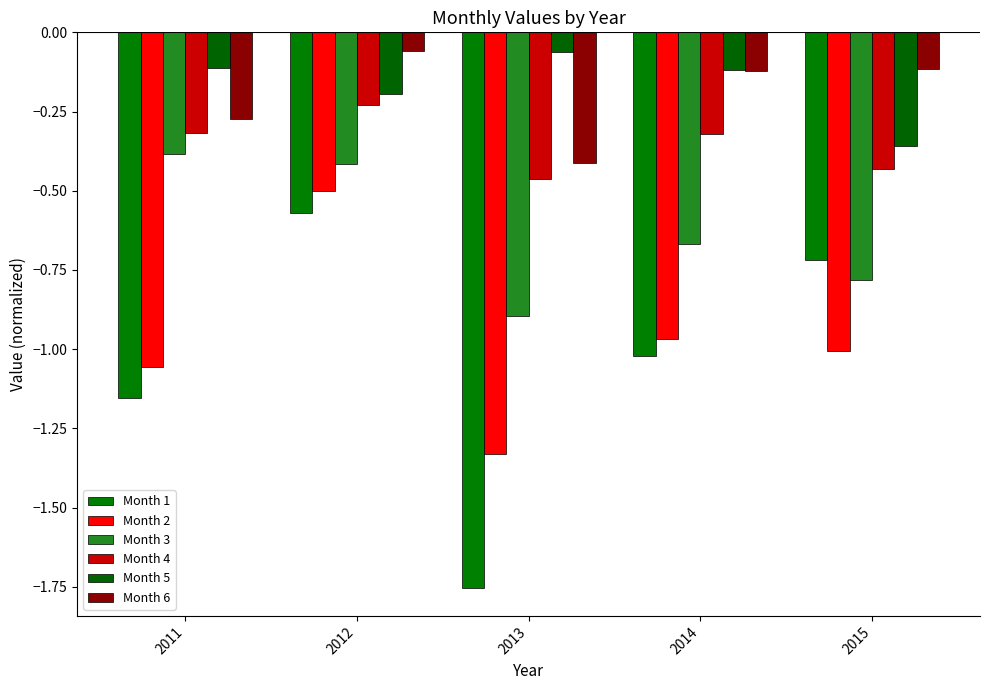

Reading right to left, extract all data points from this chart.

Month 1: -0.7	-1.0	-1.8	-0.6	-1.2
Month 2: -1.0	-1.0	-1.3	-0.5	-1.1
Month 3: -0.8	-0.7	-0.9	-0.4	-0.4
Month 4: -0.4	-0.3	-0.5	-0.2	-0.3
Month 5: -0.4	-0.1	-0.1	-0.2	-0.1
Month 6: -0.1	-0.1	-0.4	-0.1	-0.3